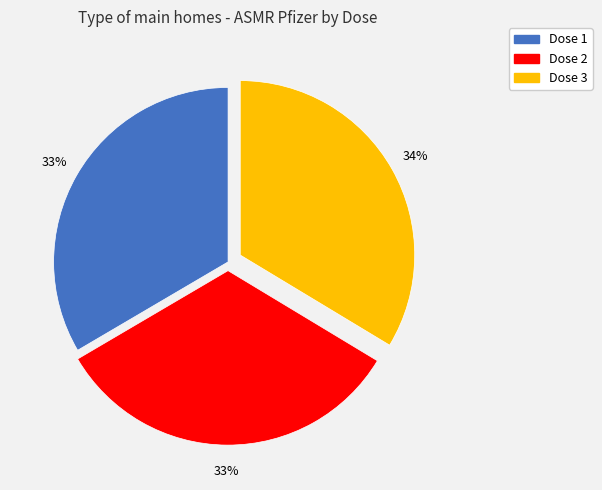

Between Dose 2 and Dose 3, which is larger?

Dose 3